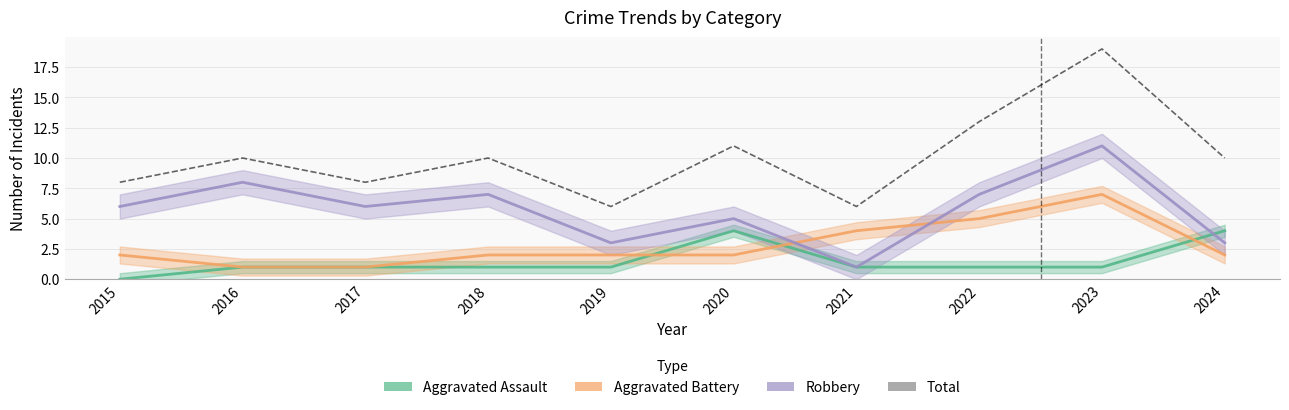

What are all the series names shown in the legend?

Aggravated Assault, Aggravated Battery, Robbery, Total